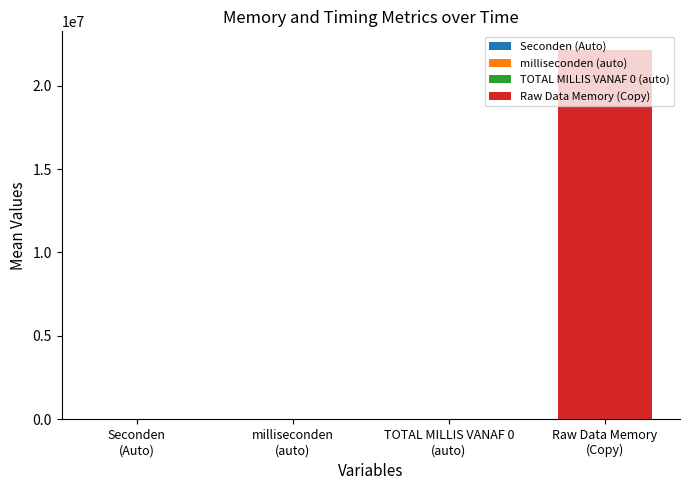

What is the maximum value shown in the chart?

22141486.5